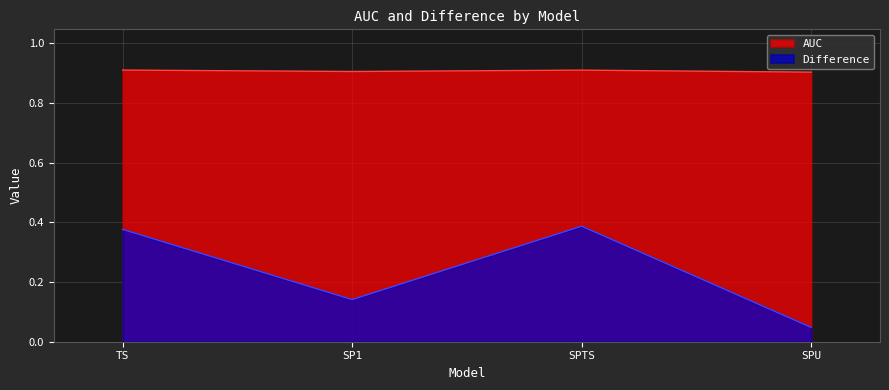

Rank the series at SPTS from highest to lowest value.

AUC, Difference